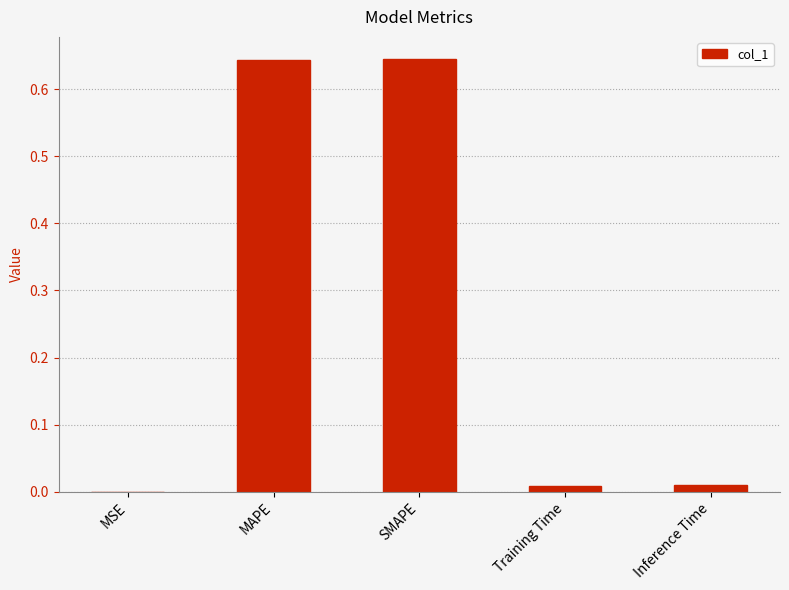

The value at MAPE is 1.1. True or false?

False